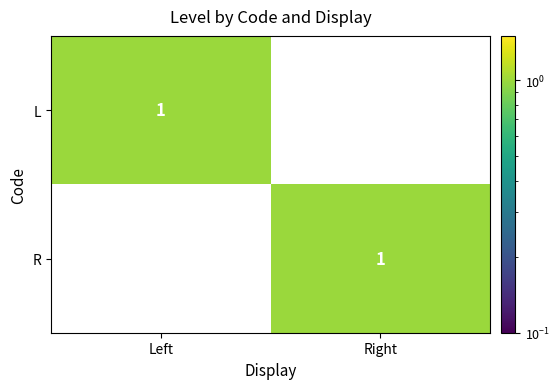

Which category has the lowest value in the R series?

Left